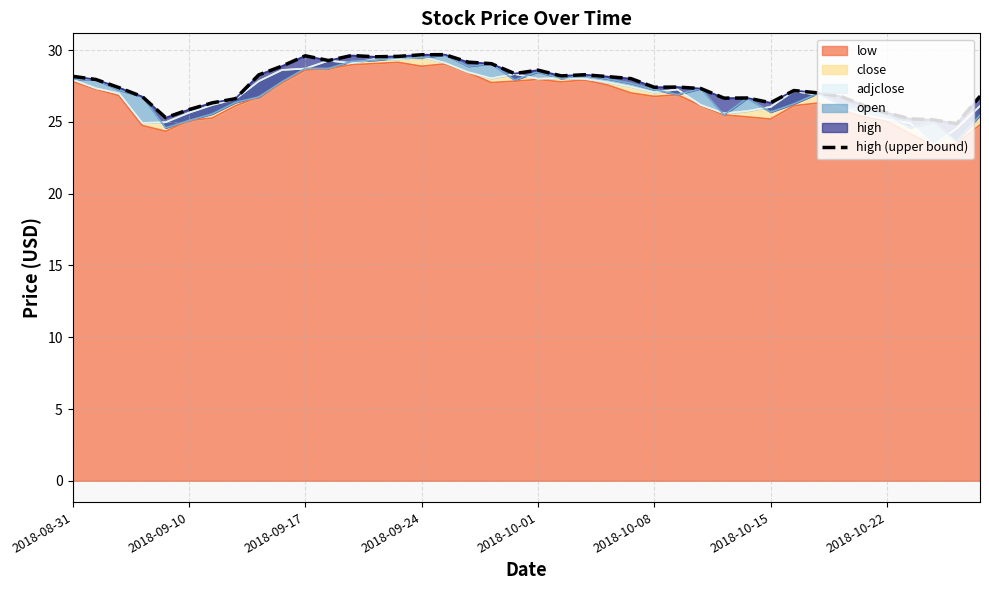

How many points are higher than both their immediate neighbors (excluding endpoints)?

8